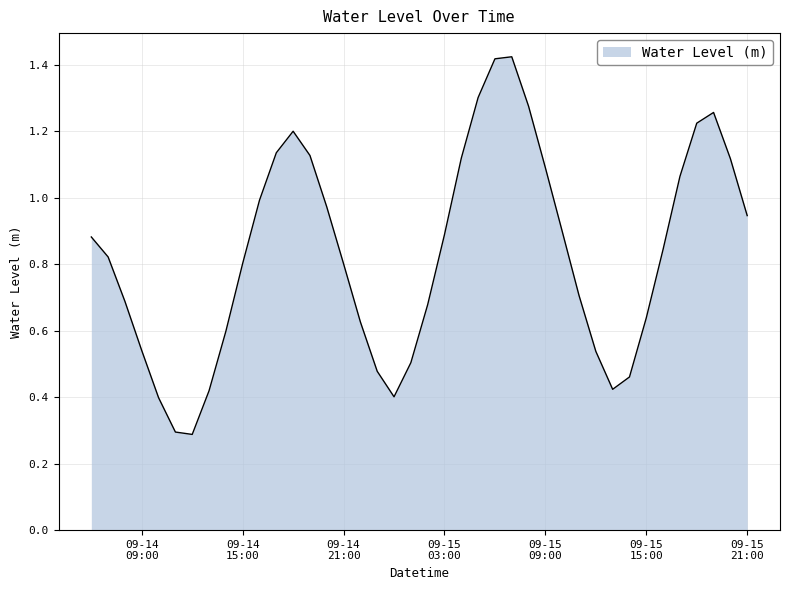

What is the smallest value displayed?

0.3